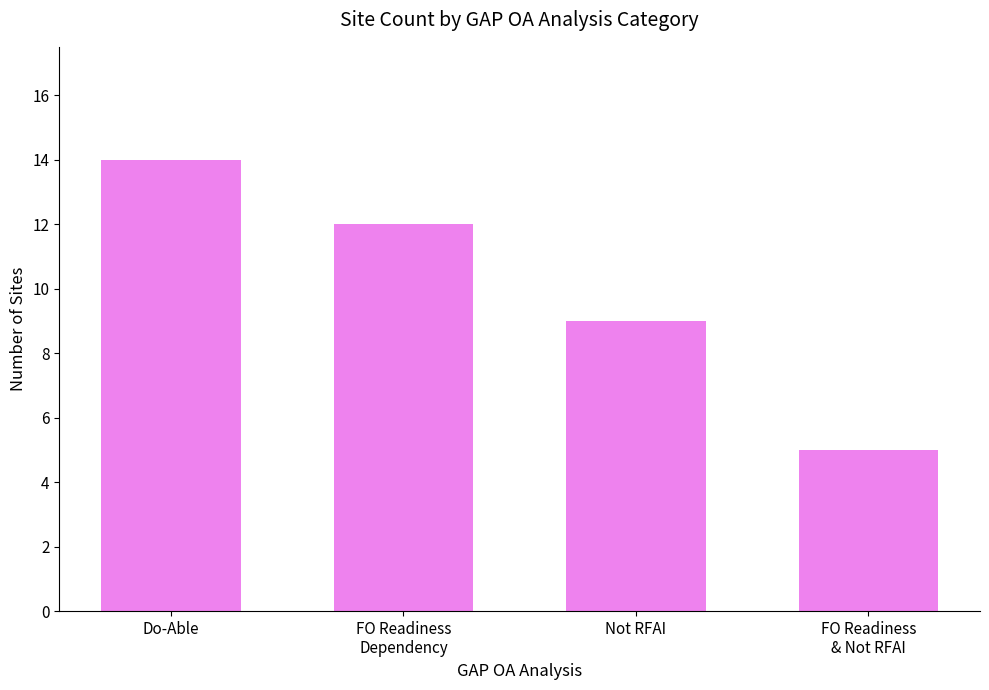

Where is the data nearest to the value 9?

Not RFAI